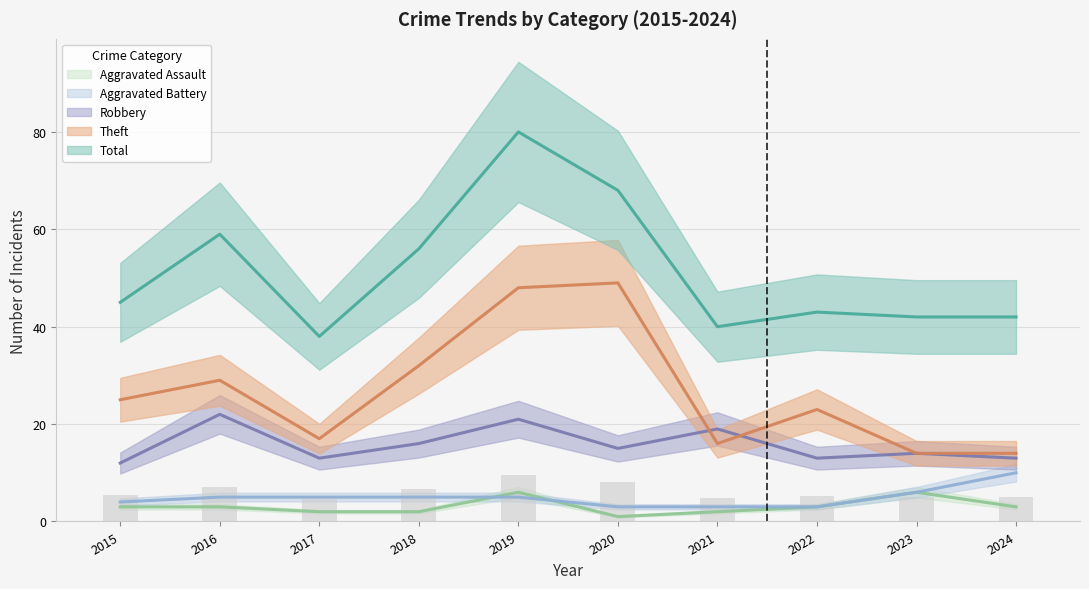

What are all the series names shown in the legend?

Aggravated Assault, Aggravated Battery, Robbery, Theft, Total